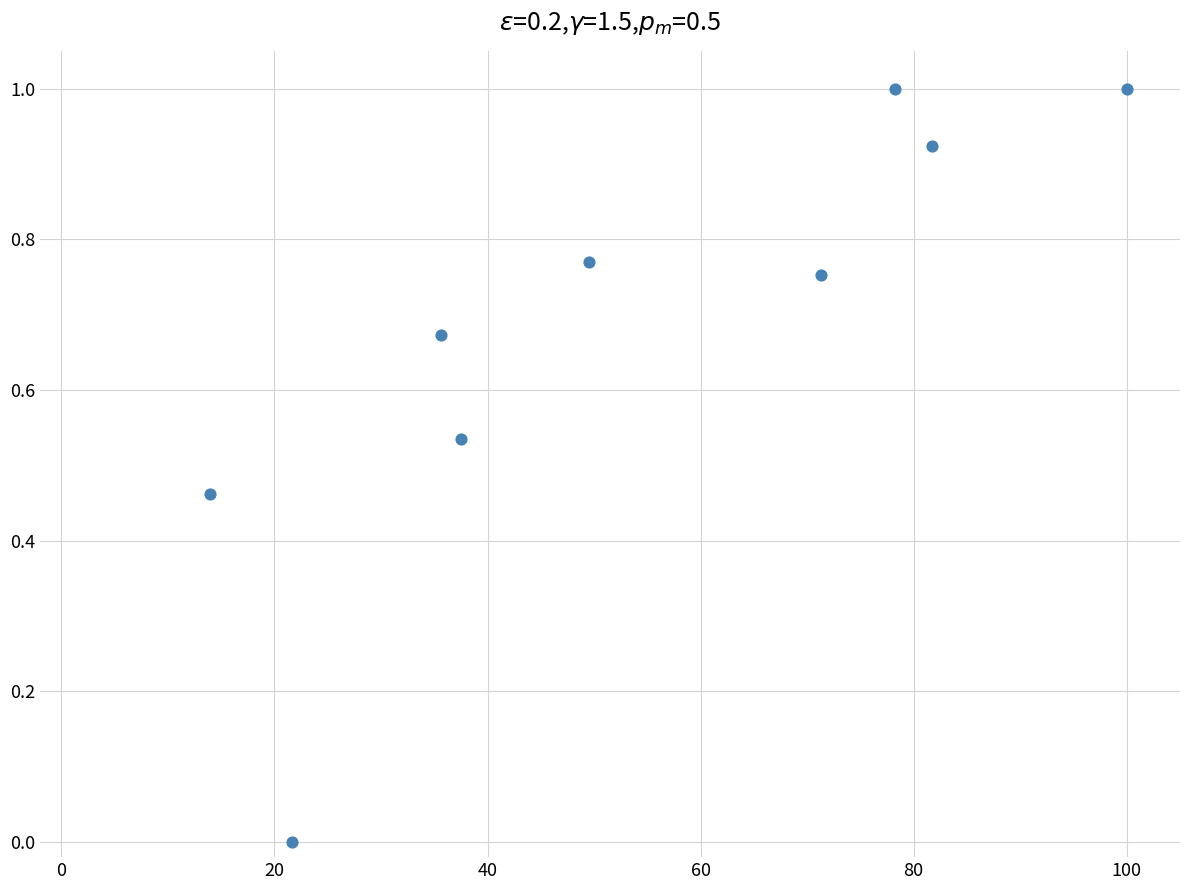

What is the average X value?

54.4